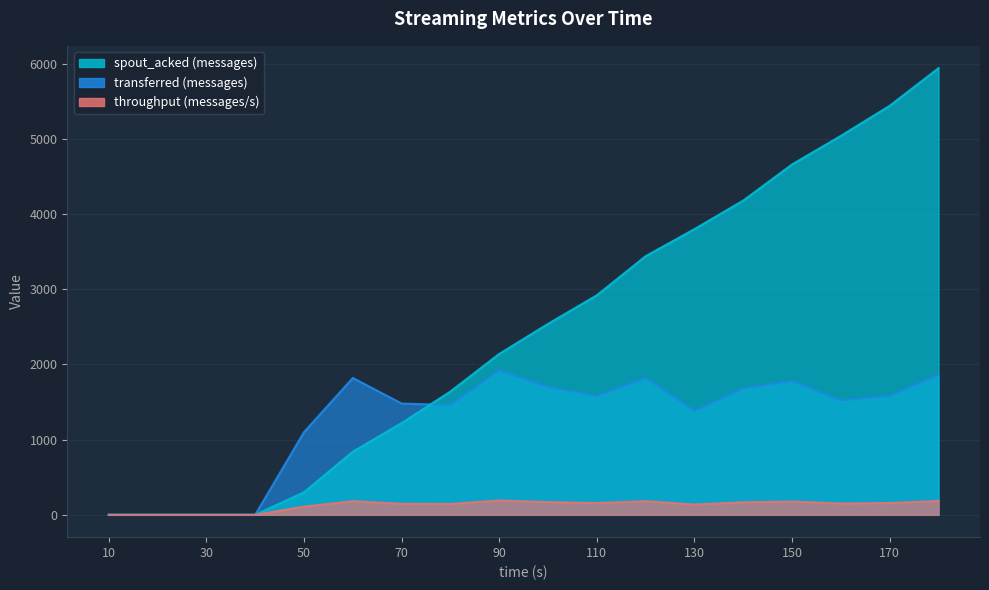

Does the chart have visible grid lines?

Yes